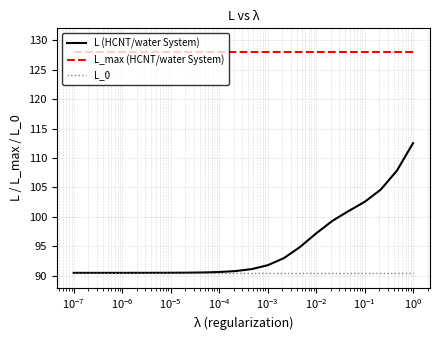

How many lines are shown in the chart?

3